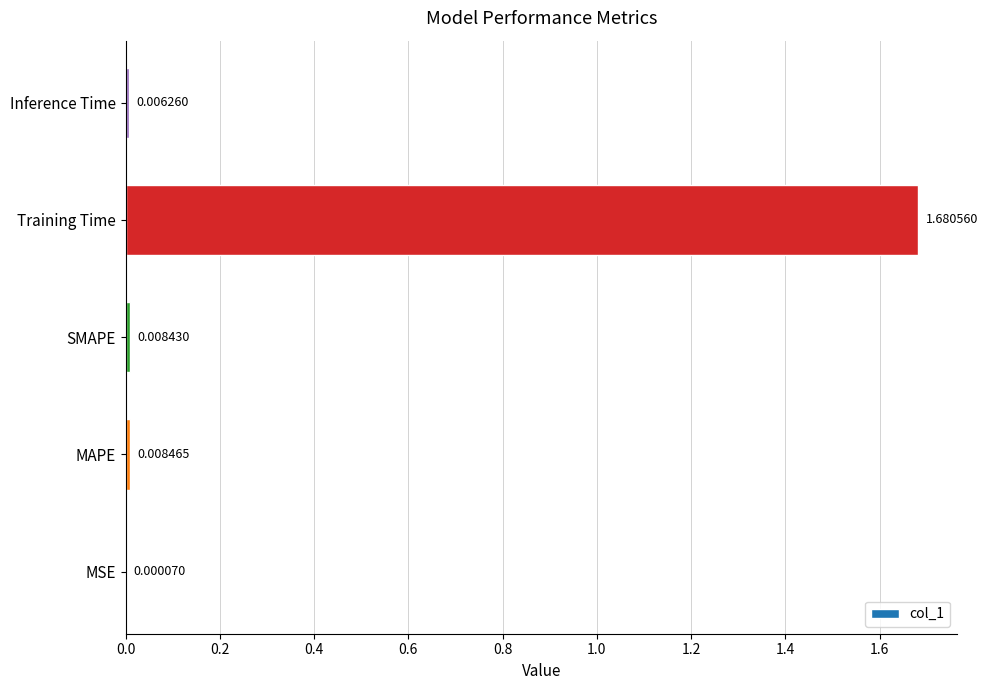

At which category does the chart reach its peak across all series?

Training Time